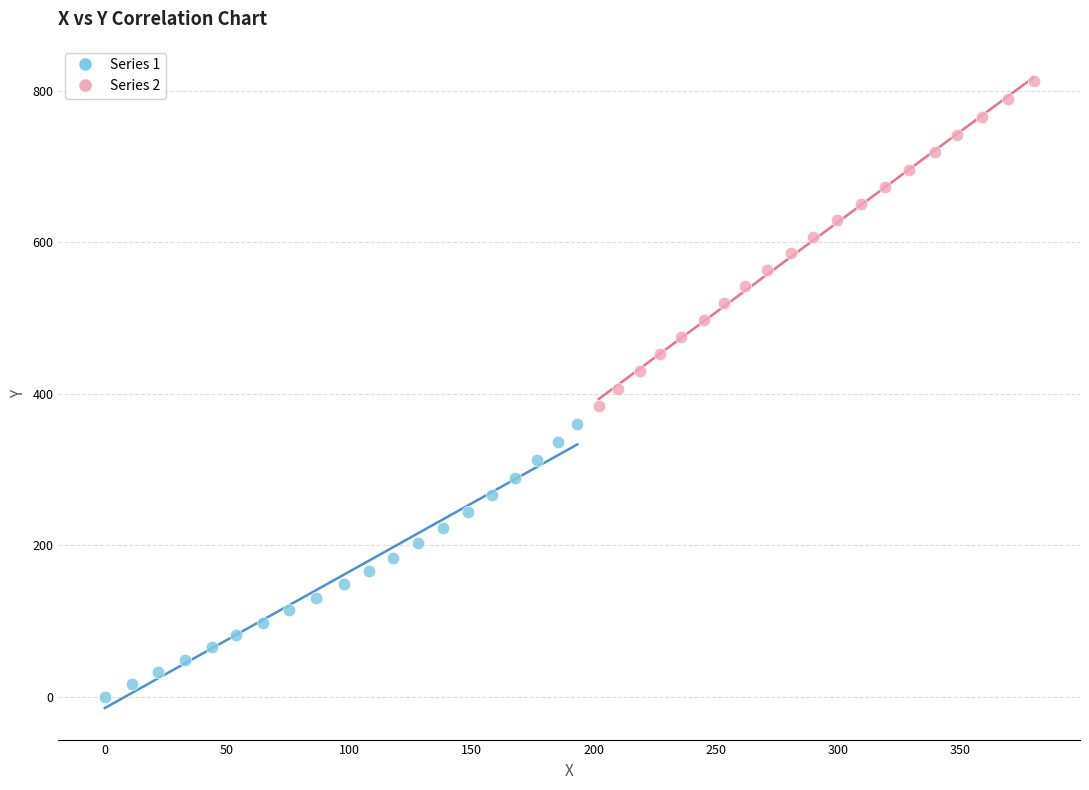

Which series contains the highest Y value?

Series 2